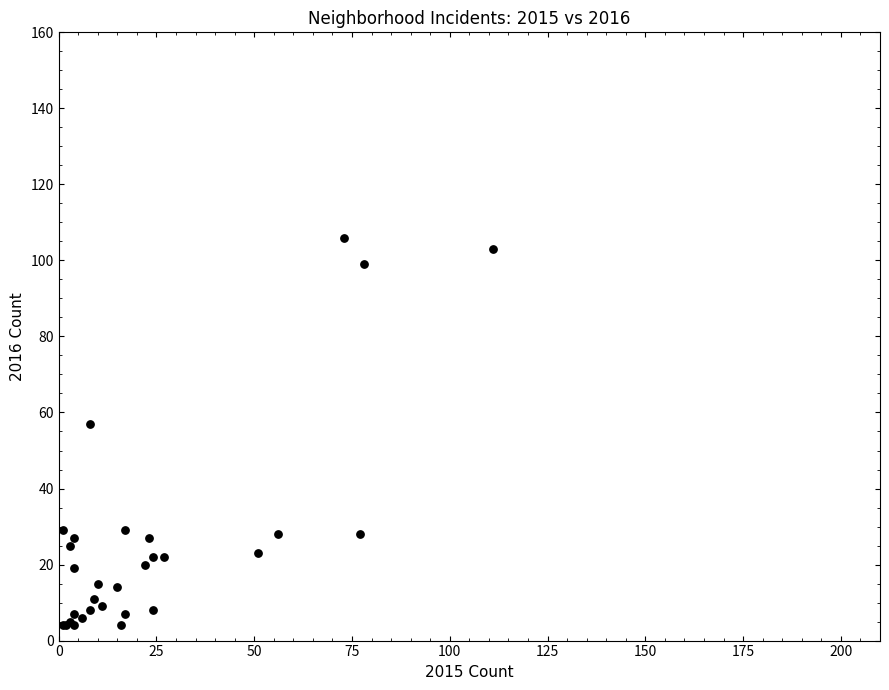

What Y value in the scatter plot is closest to 55?

57